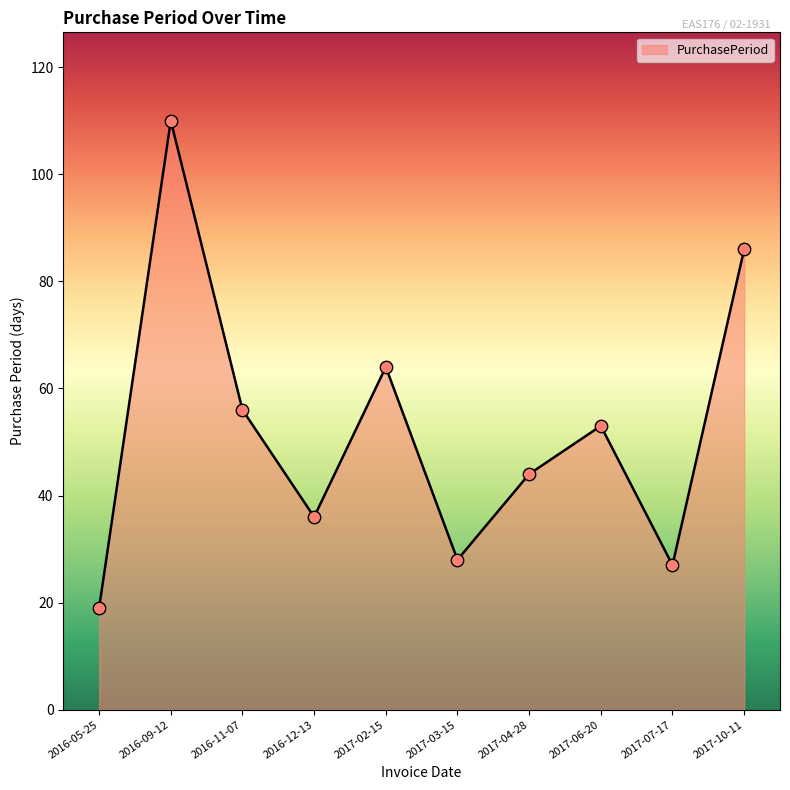

What is the change in value from 2017-04-28 to 2017-10-11?

+42